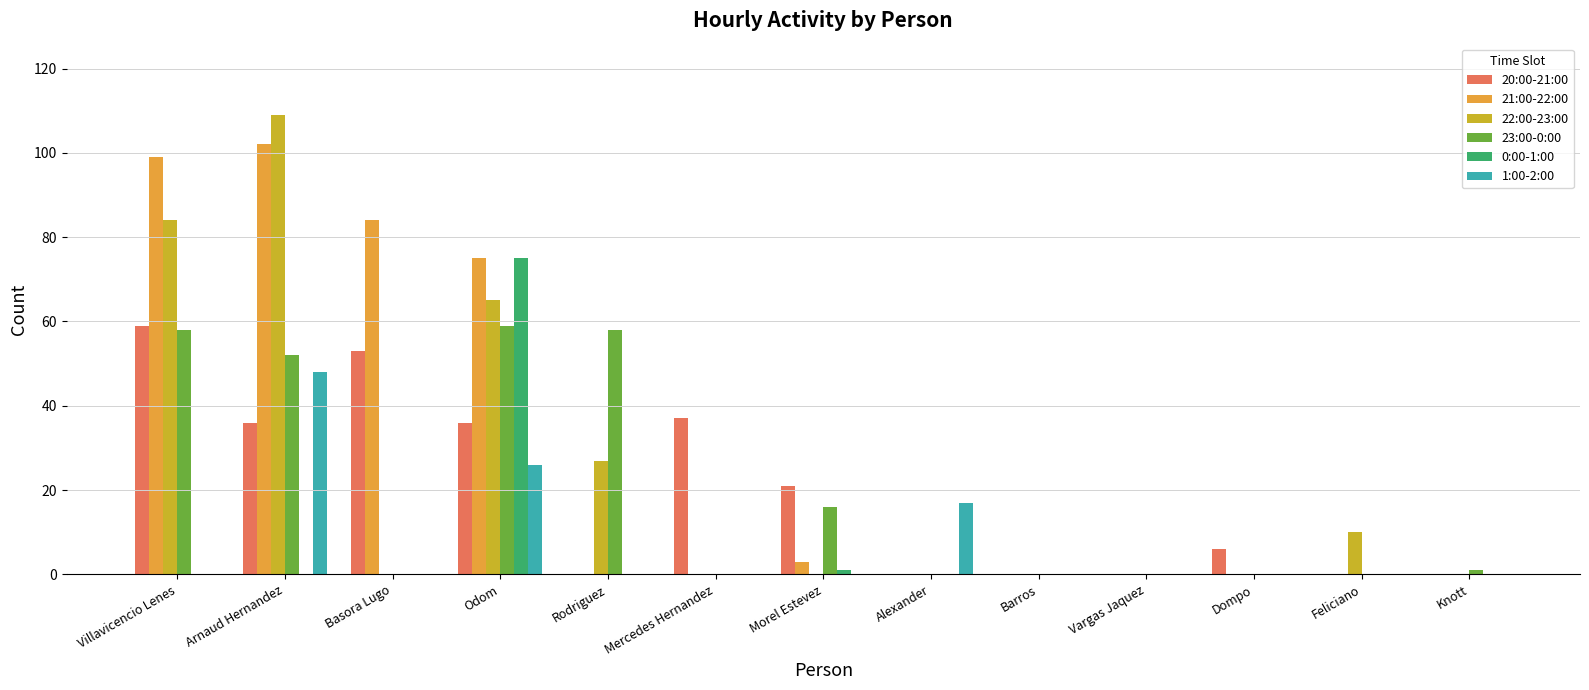

How many distinct data groups are displayed?

6